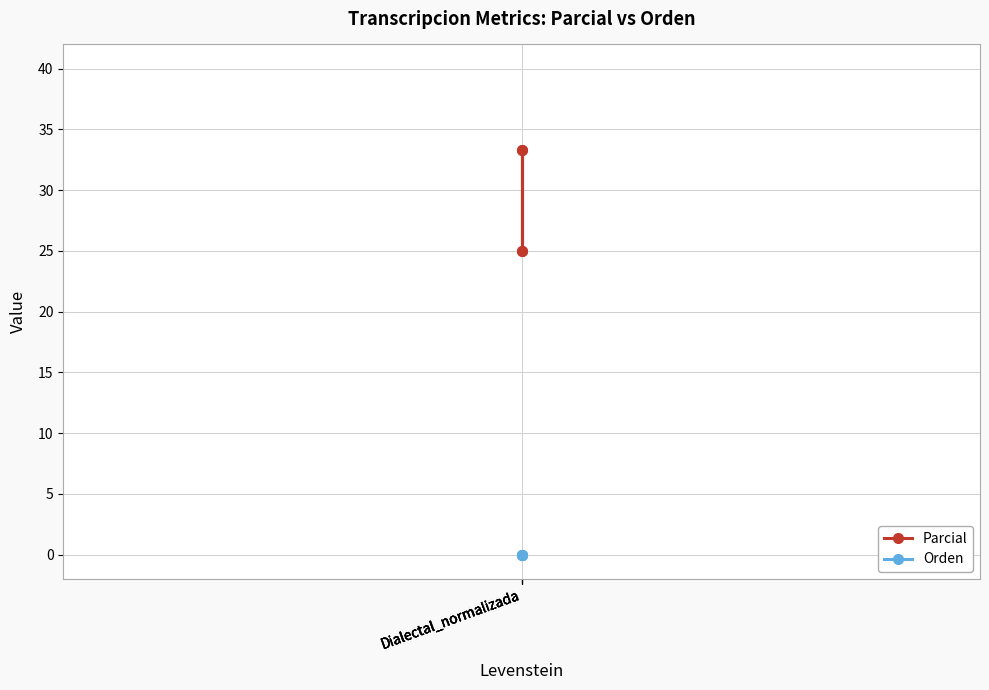

How many data points in Parcial are less than 33?

2